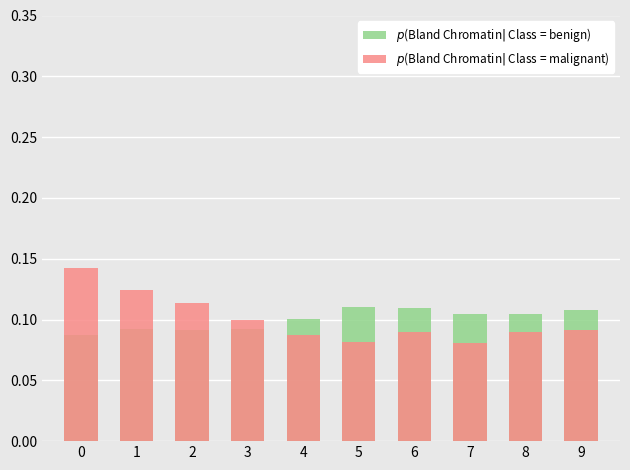

List the series in order of their peak value, highest first.

$p$(Bland Chromatin$|$ Class = malignant), $p$(Bland Chromatin$|$ Class = benign)